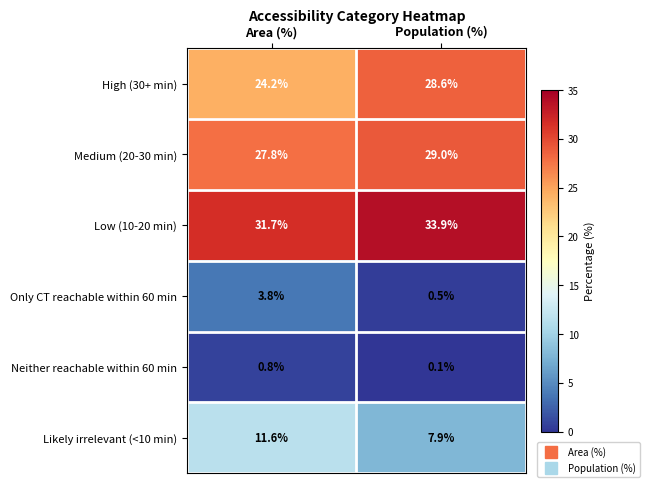

What is the sum of all Only CT reachable within 60 min values?

4.3